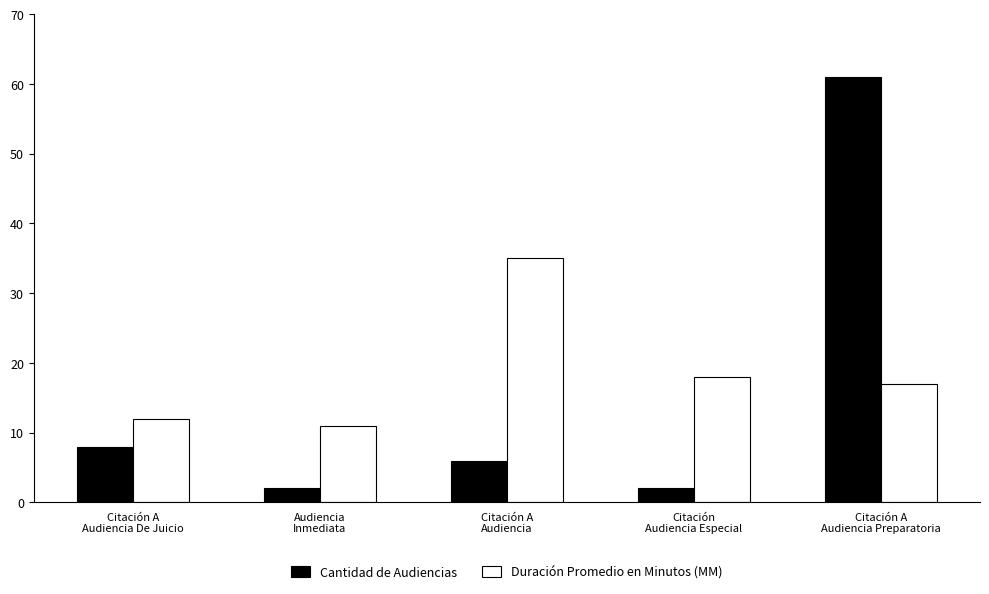

What is the highest value of the Cantidad de Audiencias series?

61